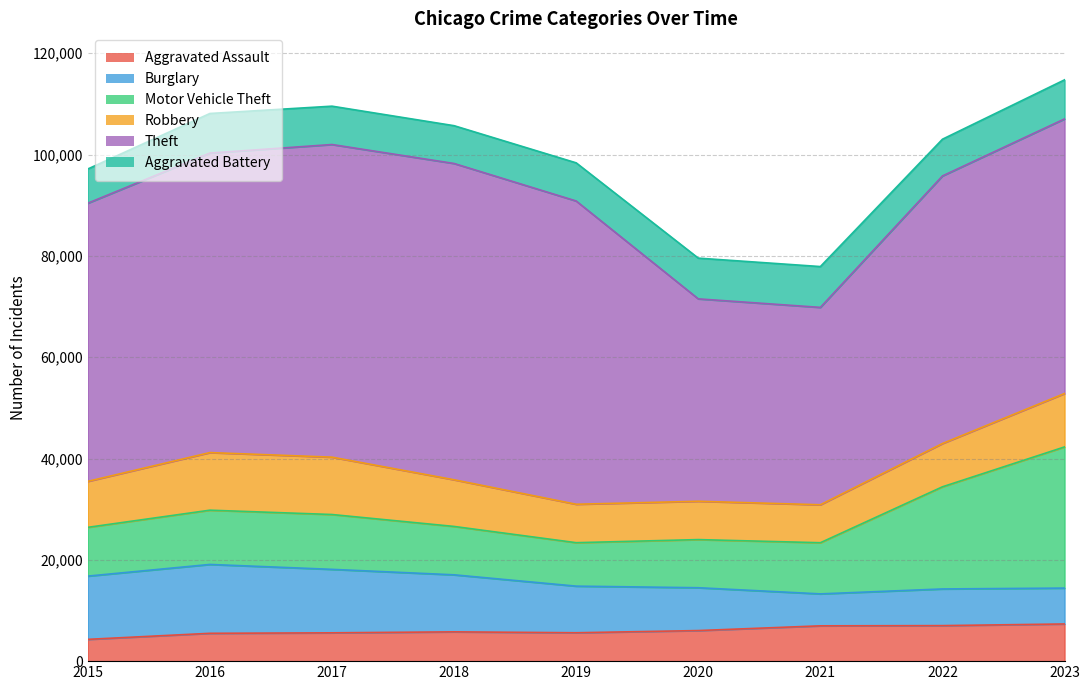

Reading left to right, transcribe all the data shown in this chart.

Aggravated Assault: 4299	5494	5589	5783	5604	6036	6969	7012	7338
Burglary: 12487	13594	12530	11256	9201	8455	6307	7238	7083
Motor Vehicle Theft: 9626	10712	10825	9550	8578	9503	10099	20165	27869
Robbery: 9076	11371	11323	9214	7586	7567	7494	8544	10542
Theft: 54912	59128	61718	62438	59867	39955	38963	52824	54208
Aggravated Battery: 6753	7811	7570	7460	7531	8041	8060	7250	7714